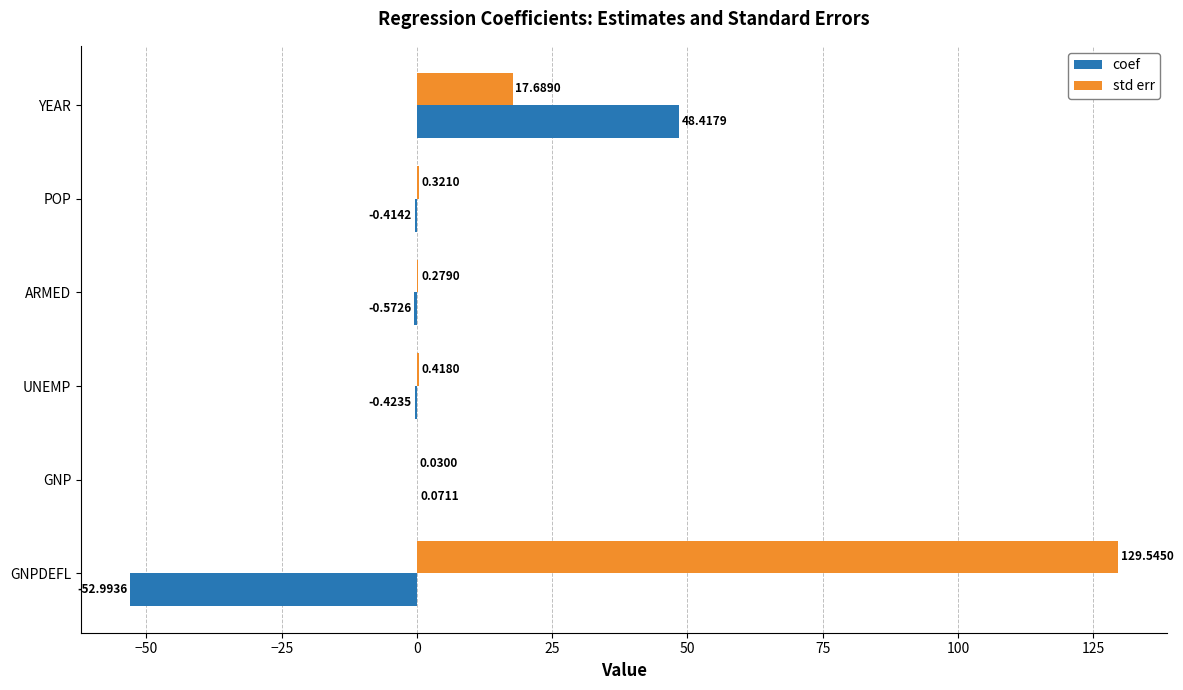

At which category is the sum across all series the highest?

GNPDEFL